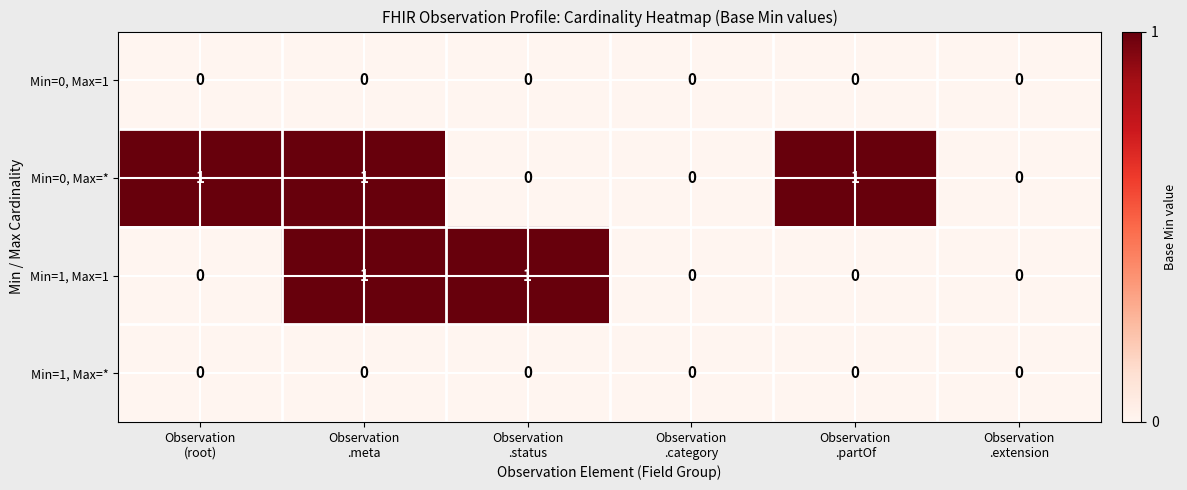

Which series has the largest total across all categories?

Min=0, Max=*